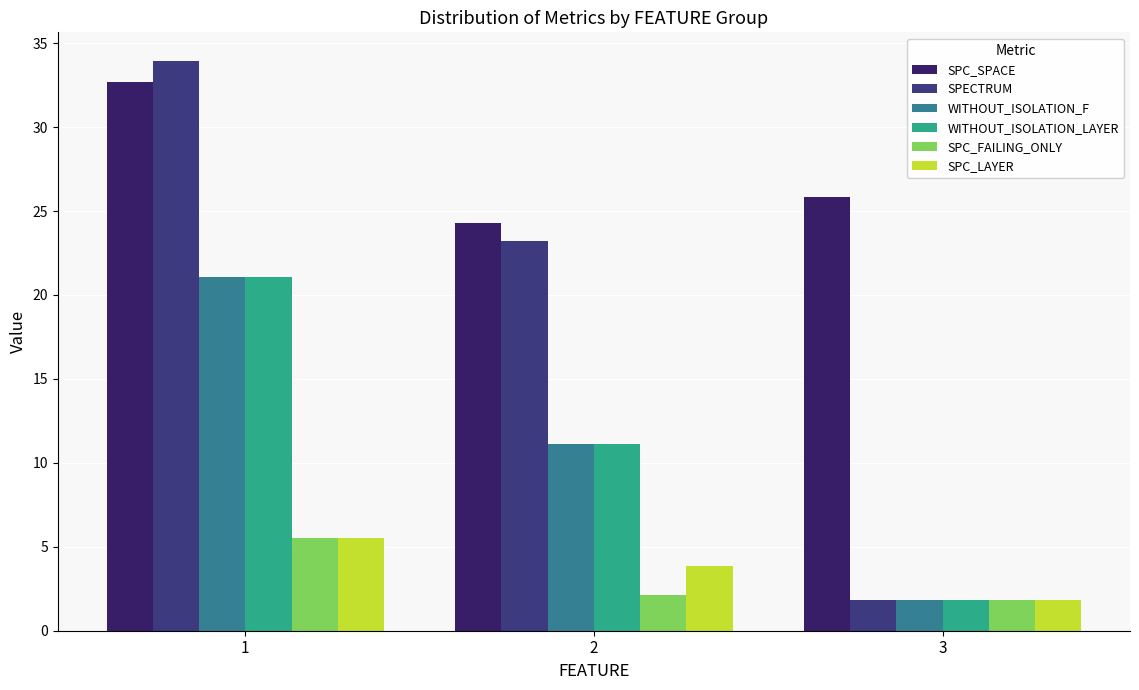

What are all the series names shown in the legend?

SPC_SPACE, SPECTRUM, WITHOUT_ISOLATION_F, WITHOUT_ISOLATION_LAYER, SPC_FAILING_ONLY, SPC_LAYER